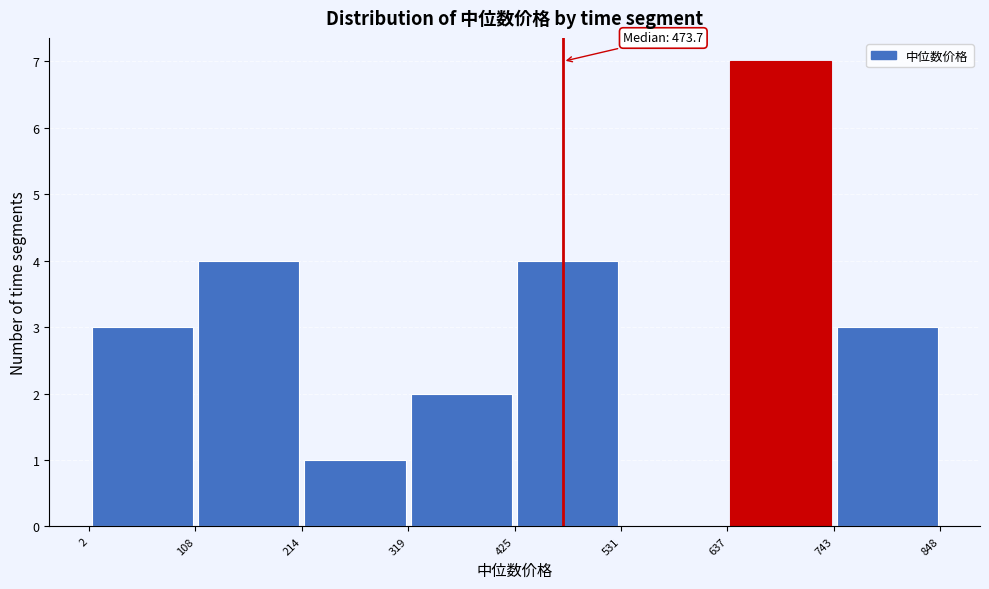

Which range on the x-axis has the tallest bar?

637 to 743